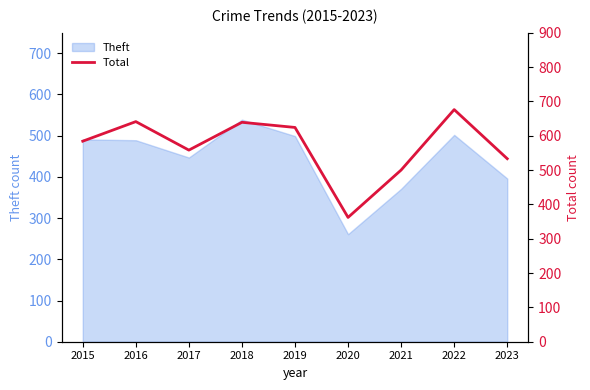

Reading left to right, transcribe all the data shown in this chart.

584	641	558	639	624	362	500	676	533